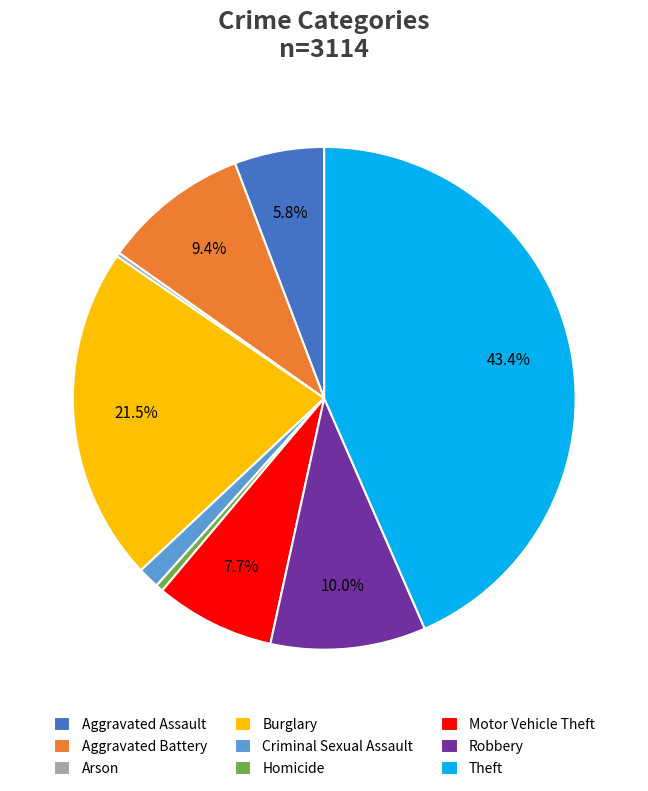

Which has a higher value, Criminal Sexual Assault or Burglary?

Burglary